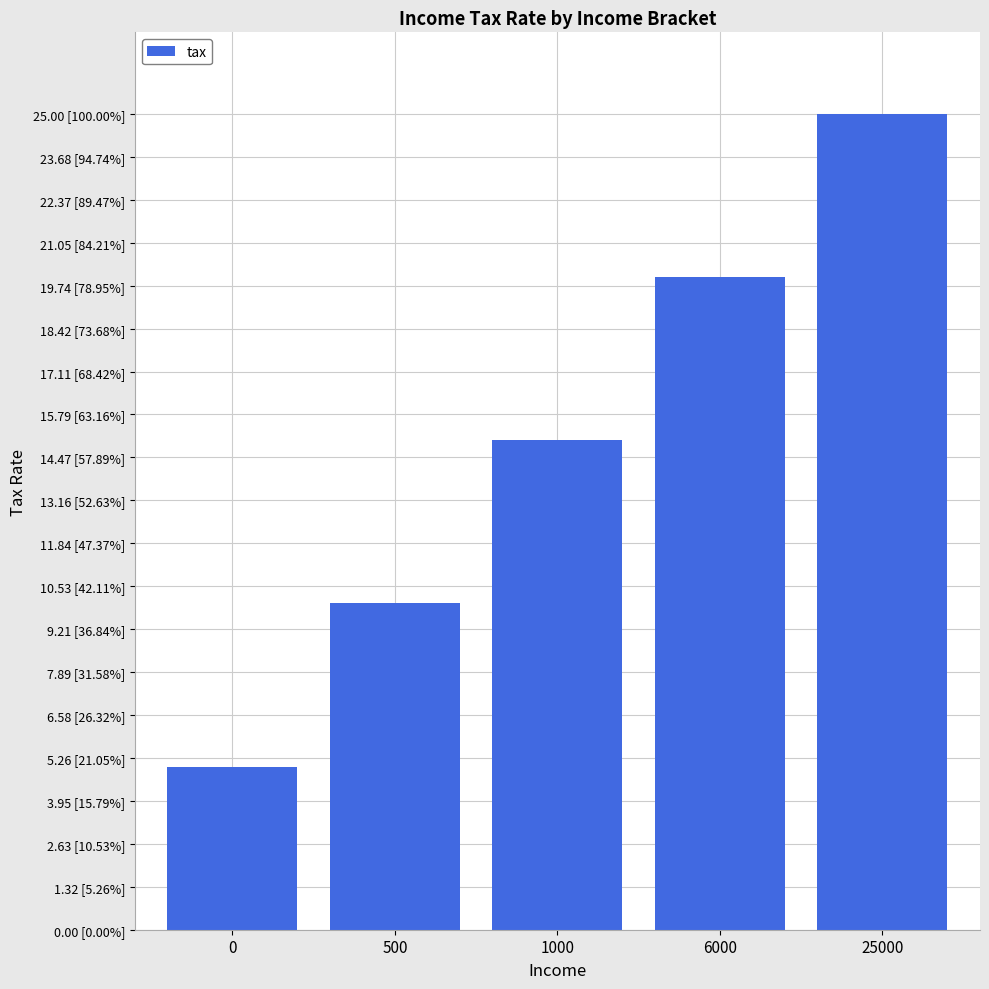

Reading right to left, list all the values displayed in this chart.

25000=25	6000=20	1000=15	500=10	0=5